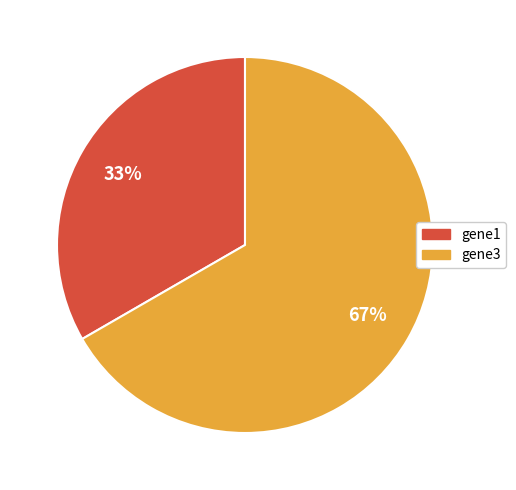

To the nearest percent, what is the average slice percentage?

50%